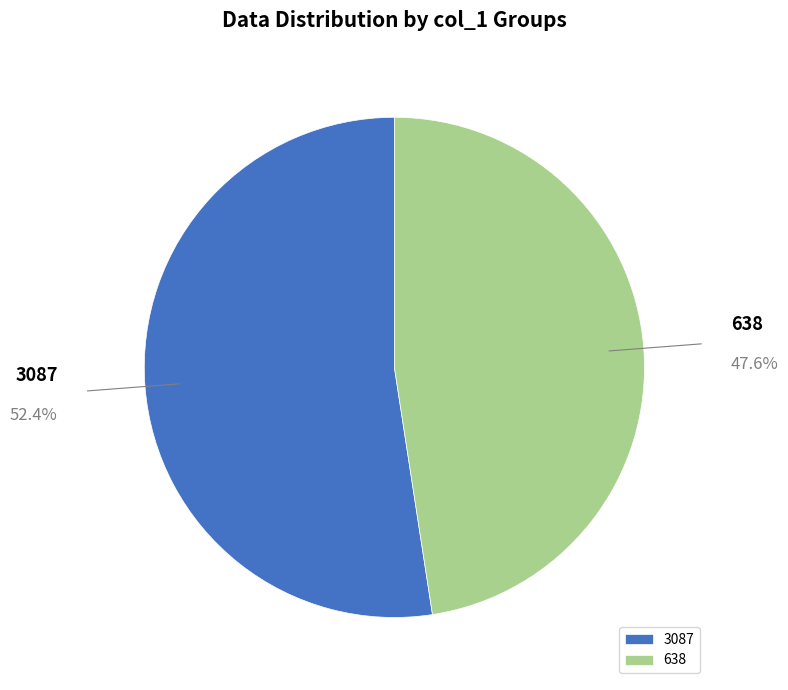

Approximately how many times larger is the value at 3087 compared to 638?

1.1